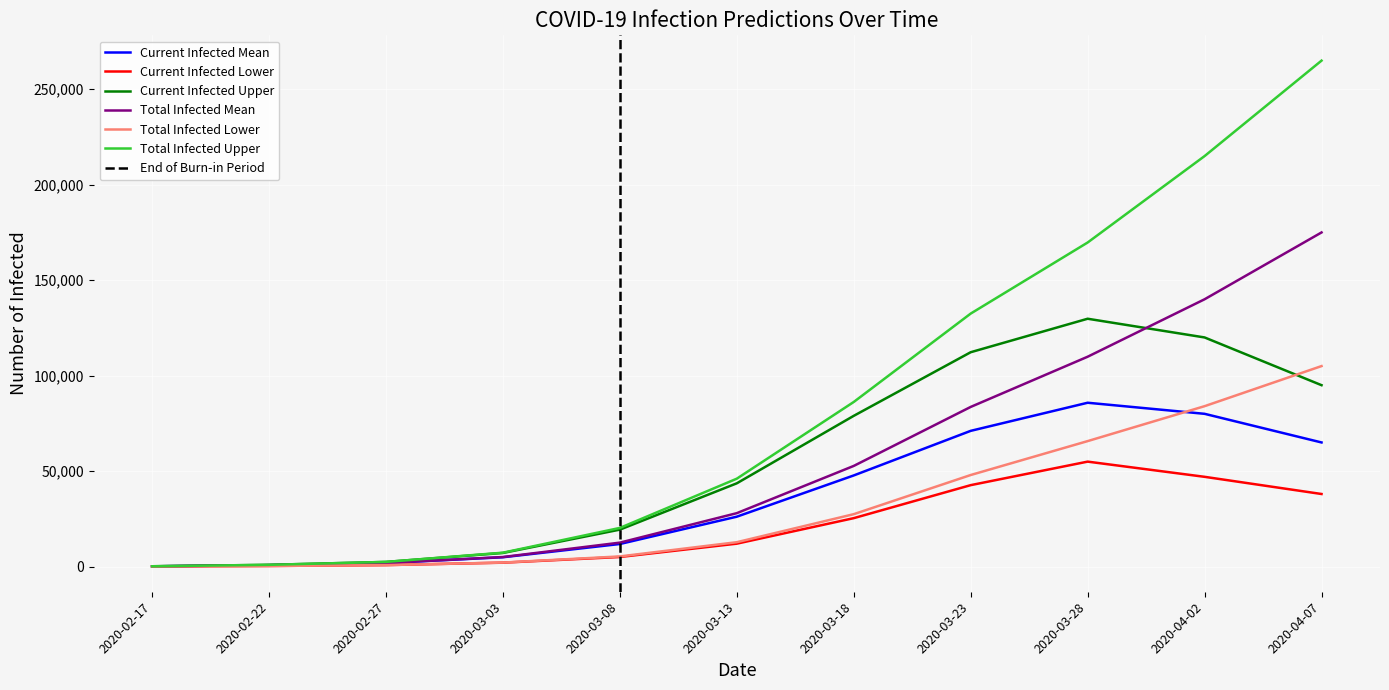

What is the value of the predicted_current_infected_upper point at the 3rd from the left?

2427